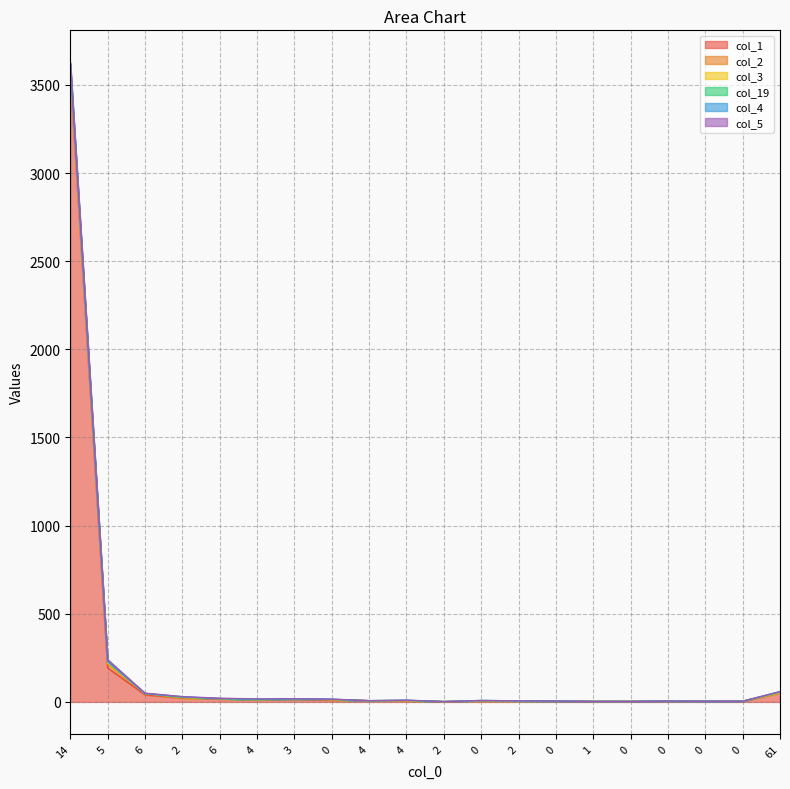

Reading left to right, list all the values displayed in this chart.

col_1: 3558	193	41	22	17	12	15	11	7	6	1	5	4	3	3	3	3	4	3	52
col_2: 21	22	6	0	1	0	1	1	0	0	1	0	1	1	0	0	2	0	0	0
col_3: 9	6	1	3	1	0	1	1	0	1	0	2	0	0	0	0	0	0	1	1
col_19: 20	8	0	1	0	0	0	1	0	2	0	1	1	1	0	0	0	0	0	4
col_4: 12	0	0	3	0	4	0	1	0	0	0	0	0	0	0	0	0	0	0	0
col_5: 8	11	2	1	2	1	1	1	0	1	0	0	0	0	0	0	0	0	0	2